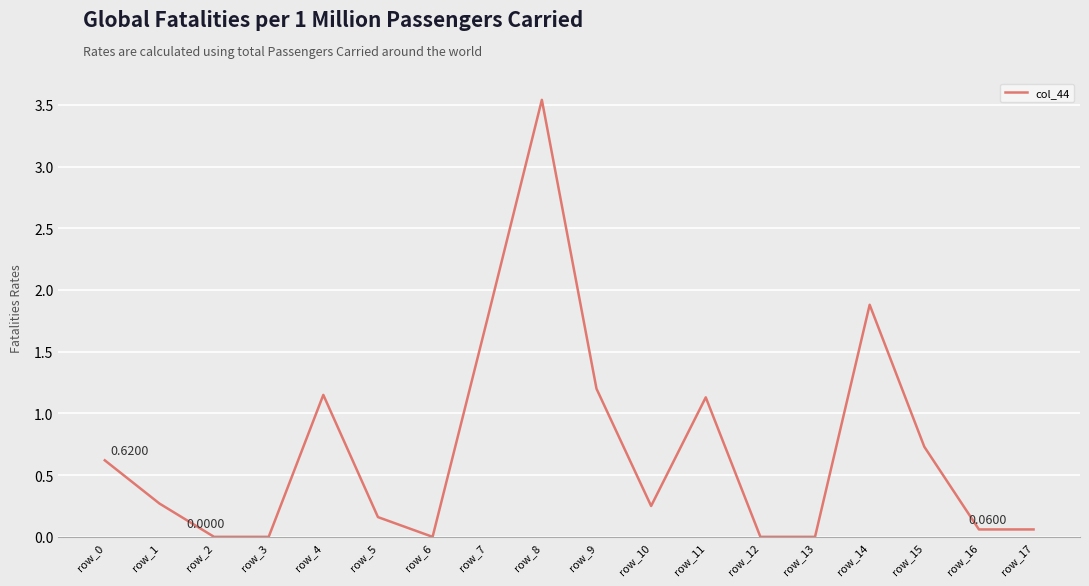

Which has a higher value, row_15 or row_8?

row_8